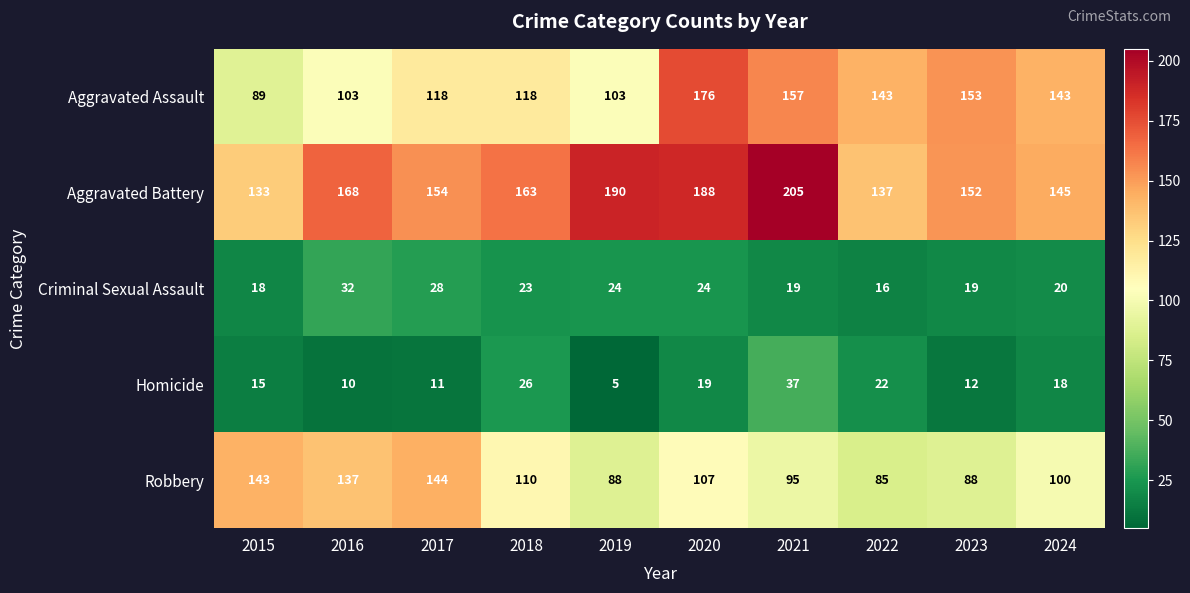

What is the total value across all series at 2024?

426